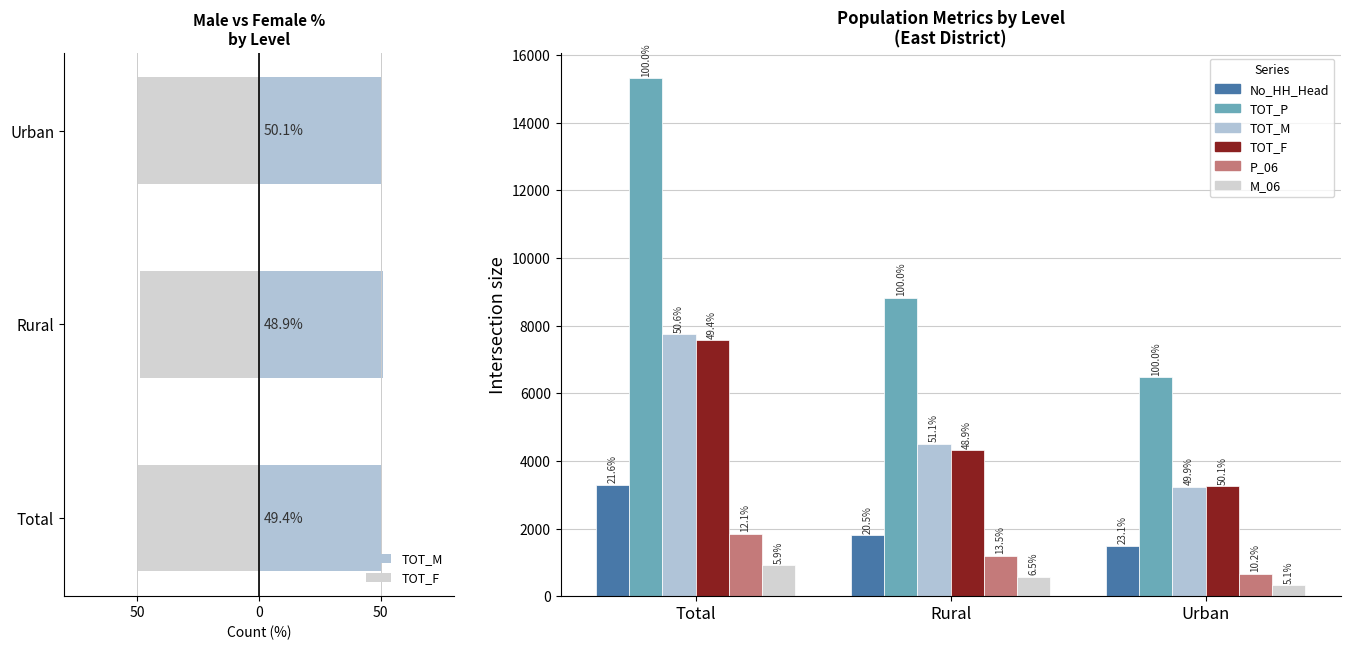

Rank the series at Rural from lowest to highest value.

M_06, P_06, No_HH_Head, TOT_F, TOT_M, TOT_P